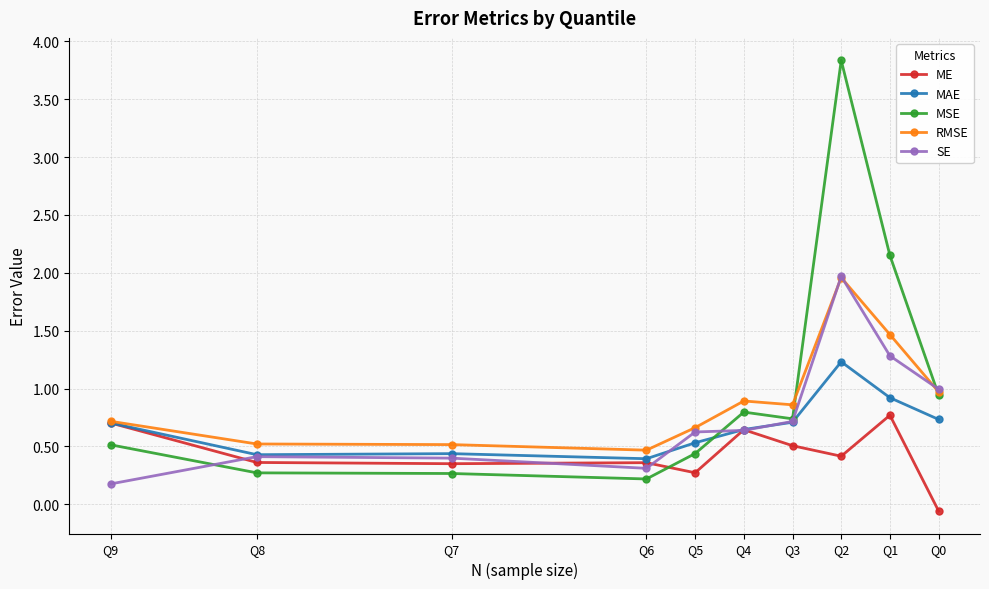

What is the sum of the RMSE values at Q3 and Q4?

1.8